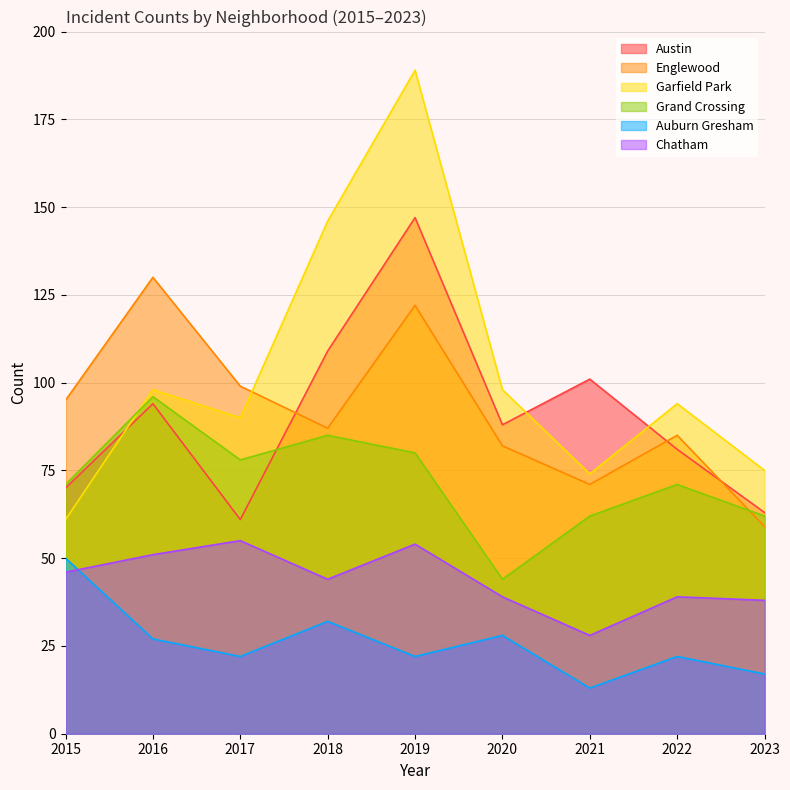

In Garfield Park, how many points are lower than both neighbors (excluding endpoints)?

2